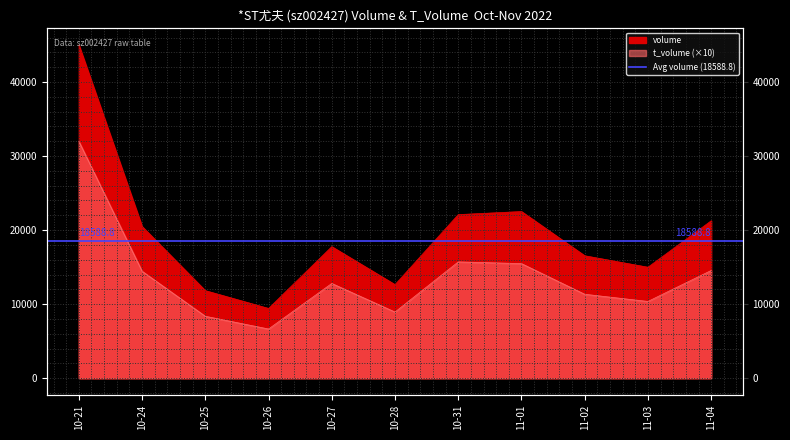

What position from the right is 11-02?

3